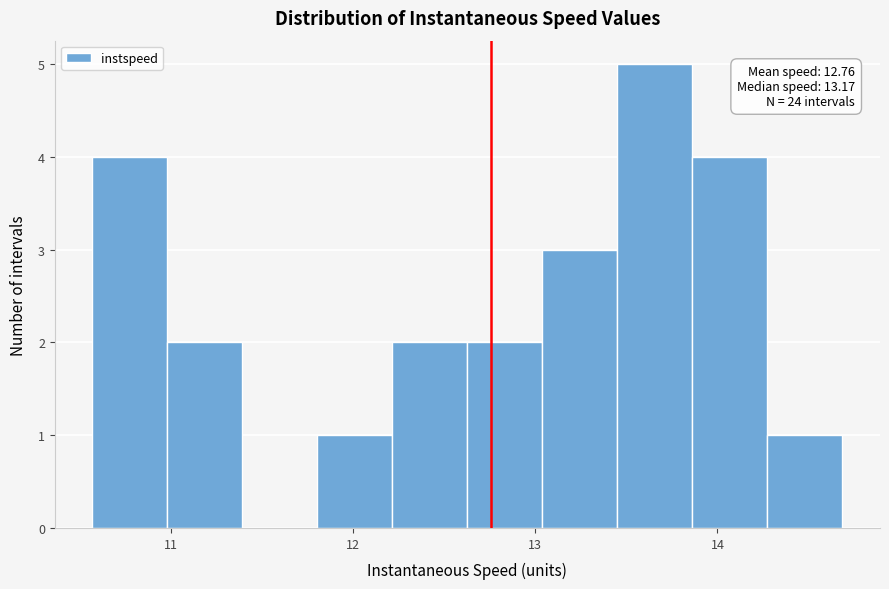

Over which range of the x-axis is the bar tallest?

13.5 to 13.9